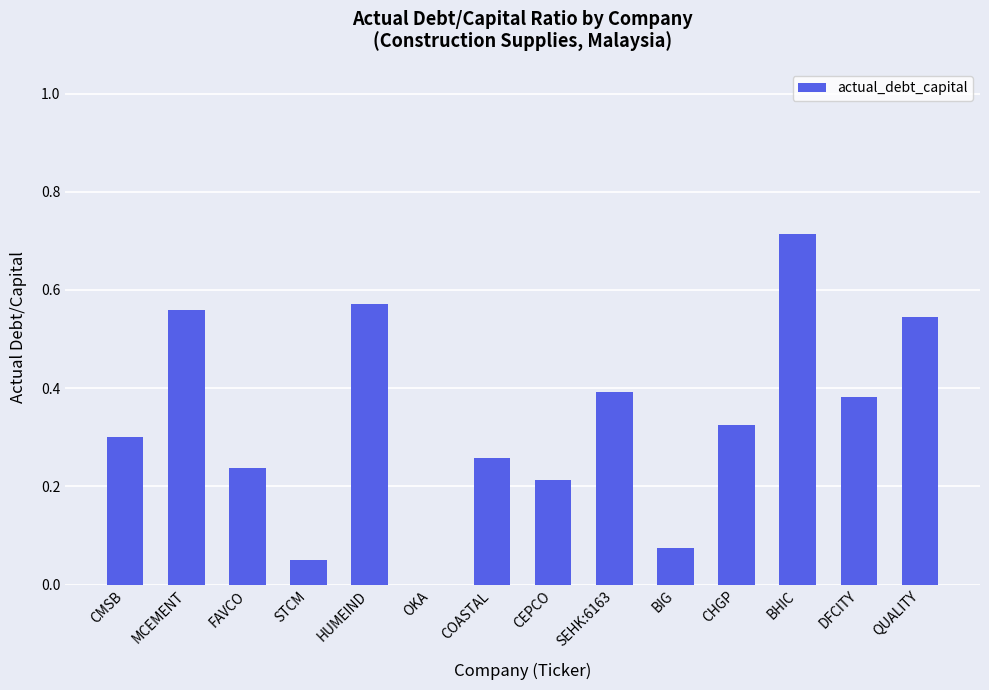

Where is the data nearest to the value 0?

OKA